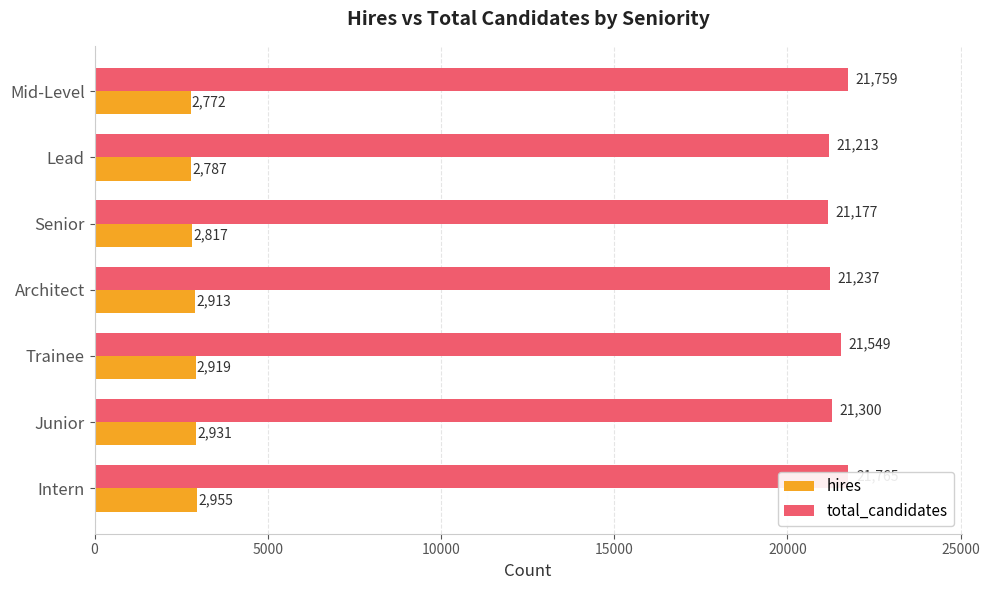

True or false: hires has a value of 1881 at 25000.

False